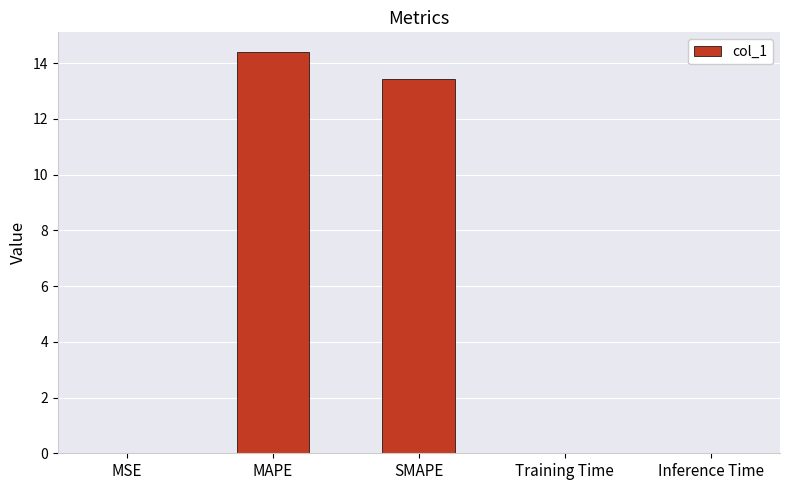

The chart shows a value of 0.0 at Inference Time. True or false?

True